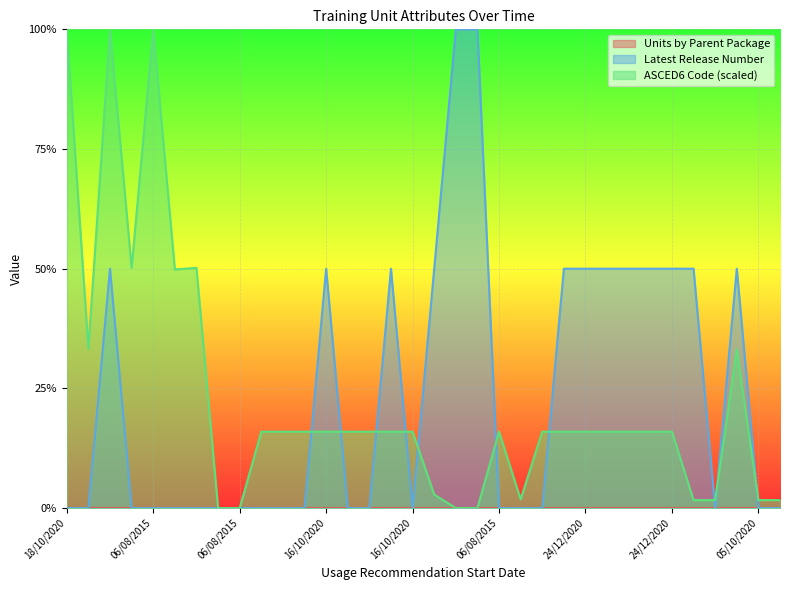

What is the value of the ASCED6 Code (scaled) point at the 17th from the left?

0.2